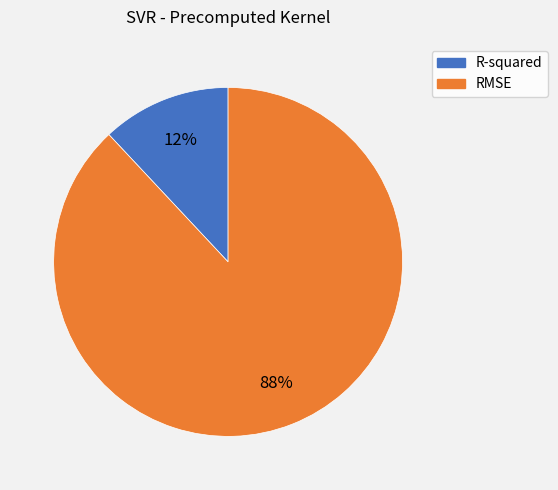

Approximately how many times larger is the value at R-squared compared to RMSE?

0.1